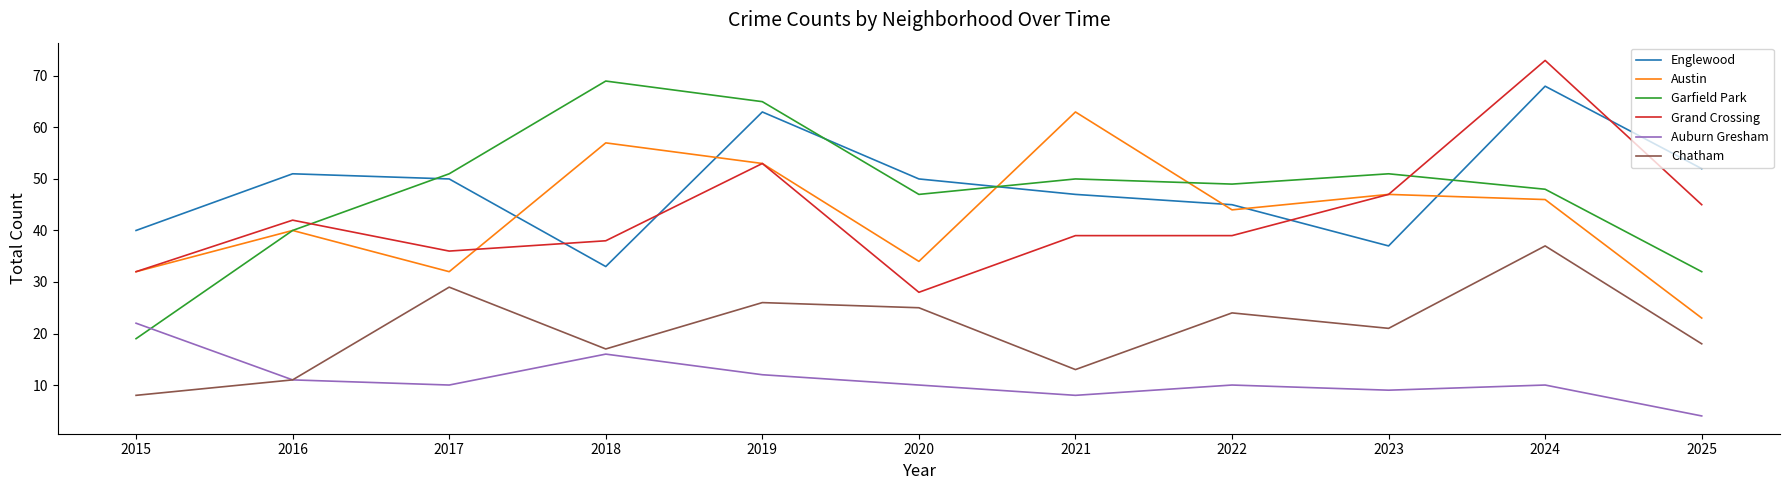

Reading right to left, extract all data points from this chart.

Englewood: 52	68	37	45	47	50	63	33	50	51	40
Austin: 23	46	47	44	63	34	53	57	32	40	32
Garfield Park: 32	48	51	49	50	47	65	69	51	40	19
Grand Crossing: 45	73	47	39	39	28	53	38	36	42	32
Auburn Gresham: 4	10	9	10	8	10	12	16	10	11	22
Chatham: 18	37	21	24	13	25	26	17	29	11	8